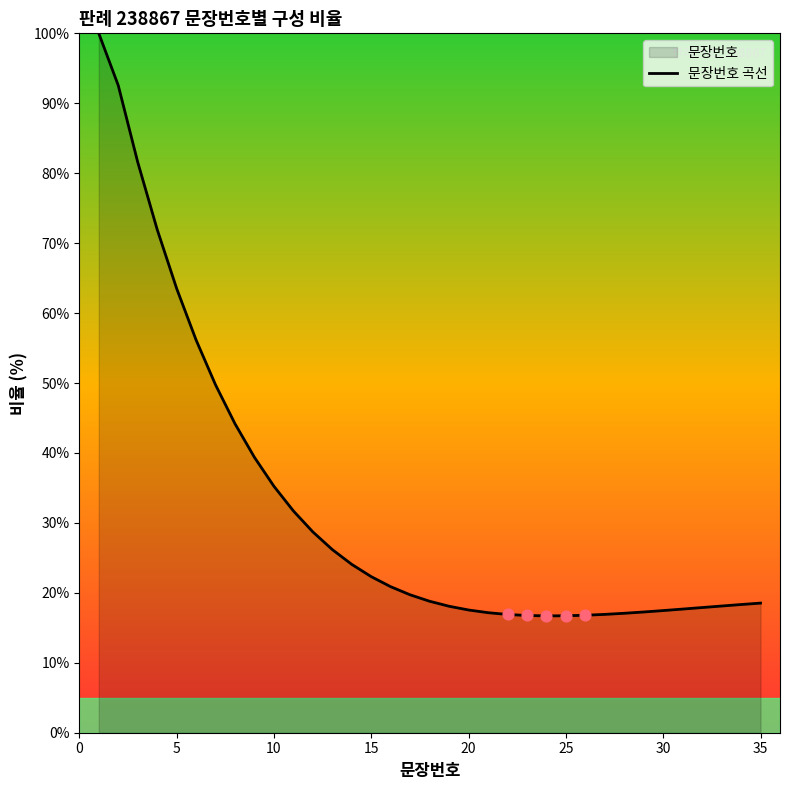

Is it true that the value at 20 is 17.5?

True